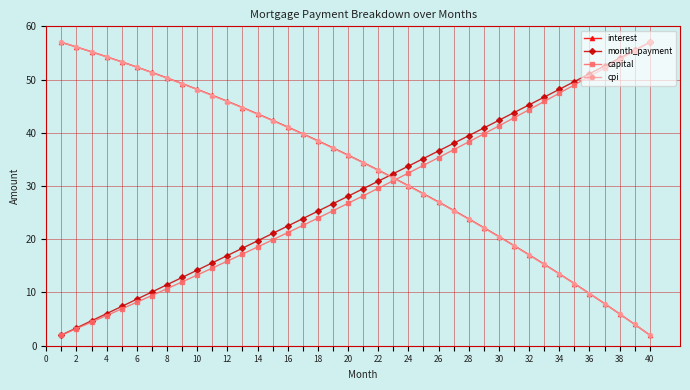

After their last crossing, which series has the higher values: month_payment or interest?

month_payment